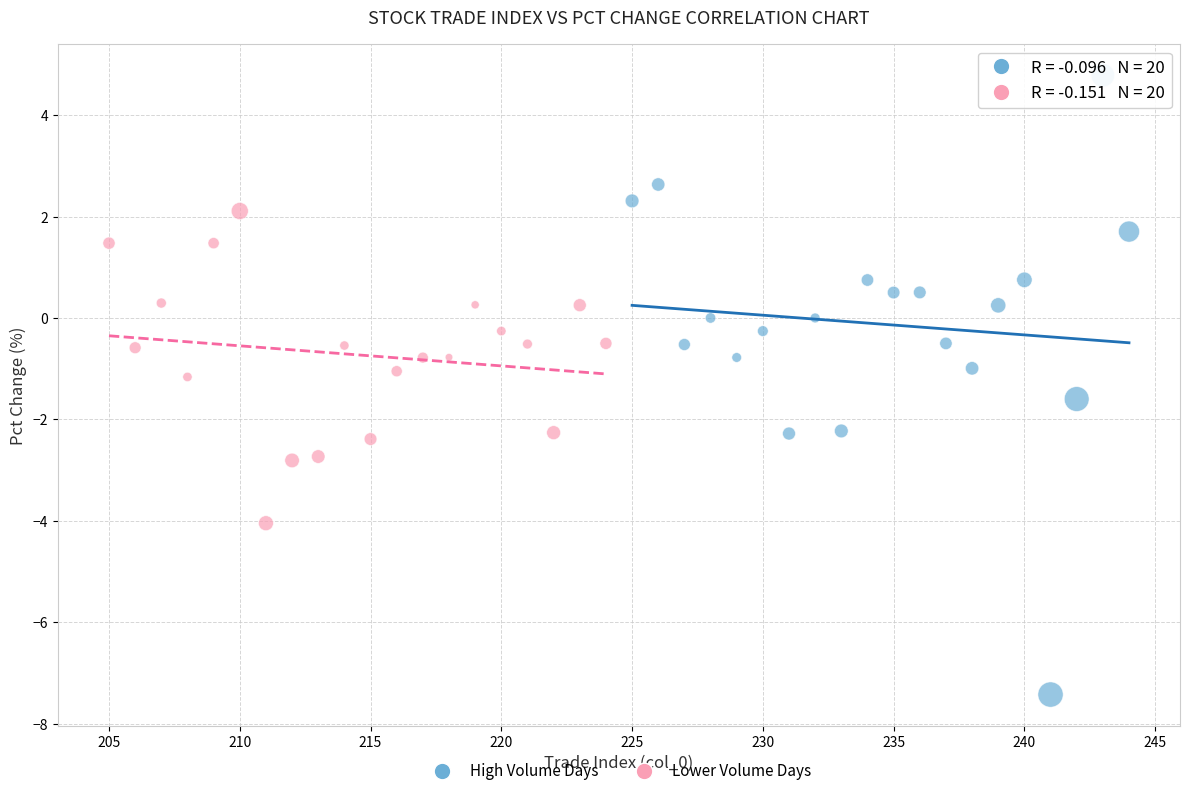

Which series has the widest spread of Y values?

High Volume Days